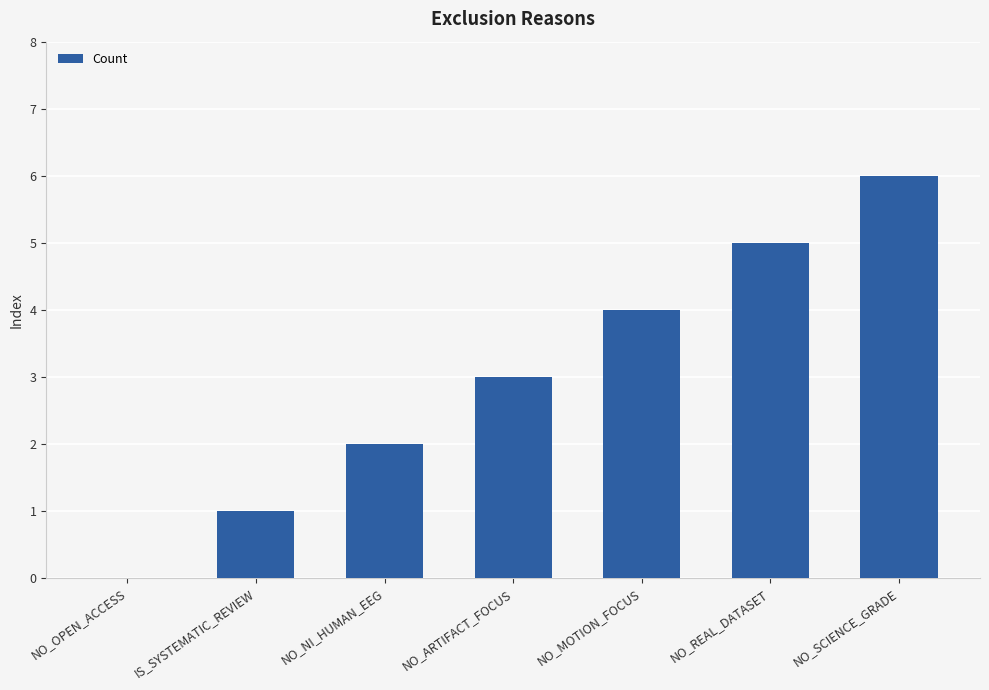

True or false: the data shows 4 at NO_MOTION_FOCUS.

True